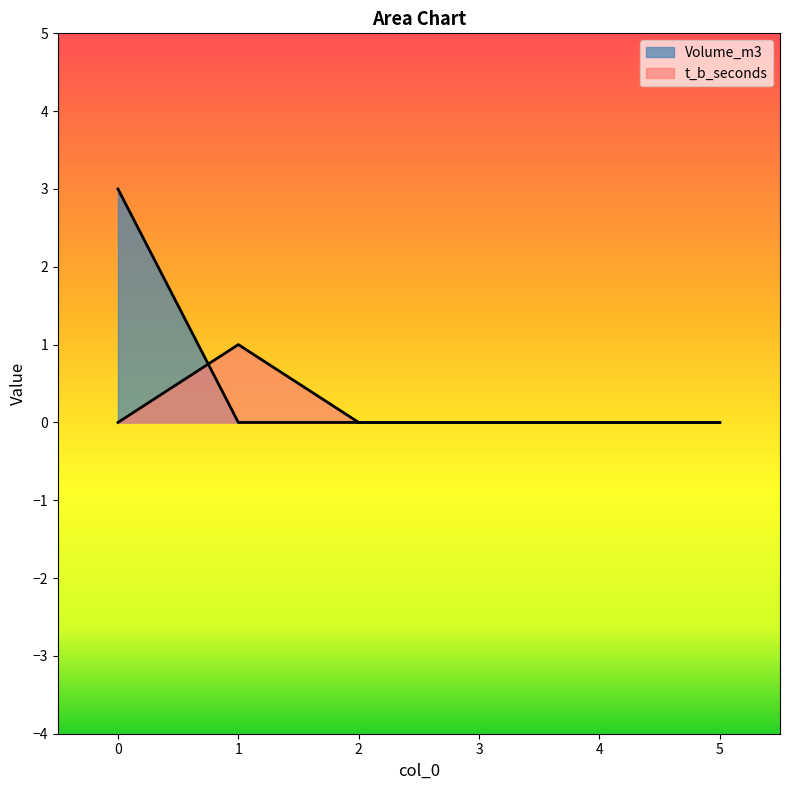

How many times do t_b_seconds and Volume_m3 cross each other?

1